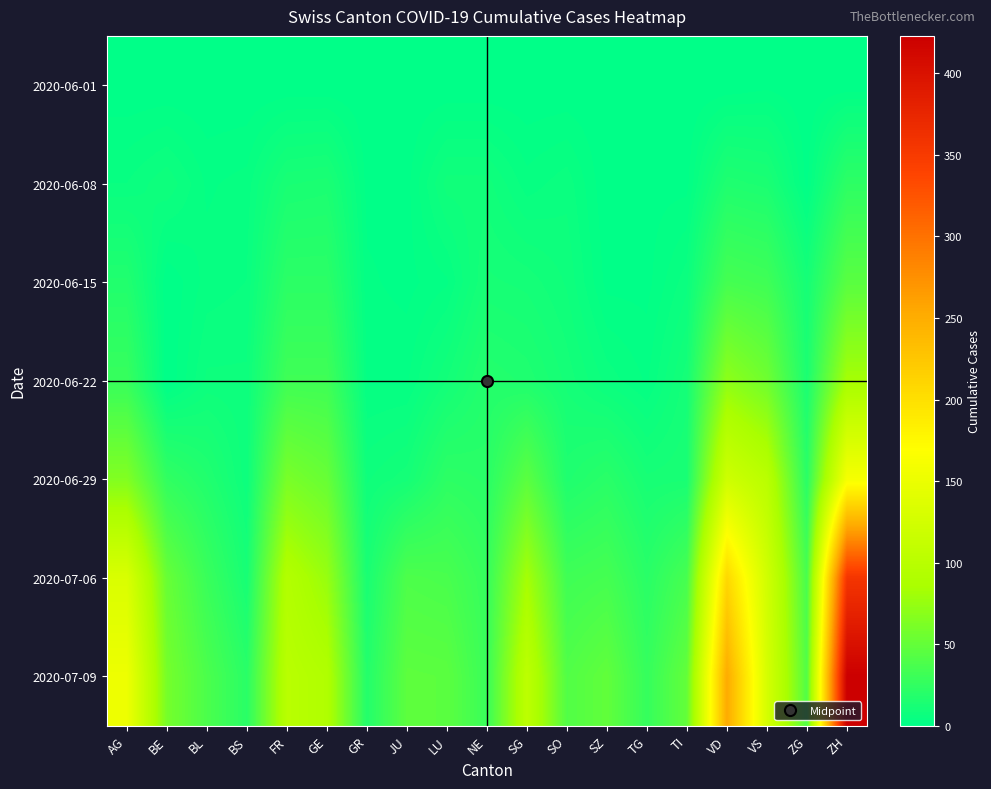

Rank the series by their maximum value, from highest to lowest.

2020-07-09, 2020-07-06, 2020-06-29, 2020-06-22, 2020-06-15, 2020-06-08, 2020-06-01